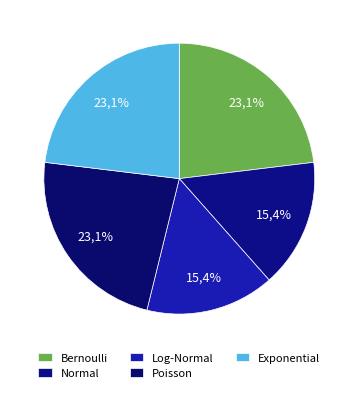

Count the number of slices in the pie.

5